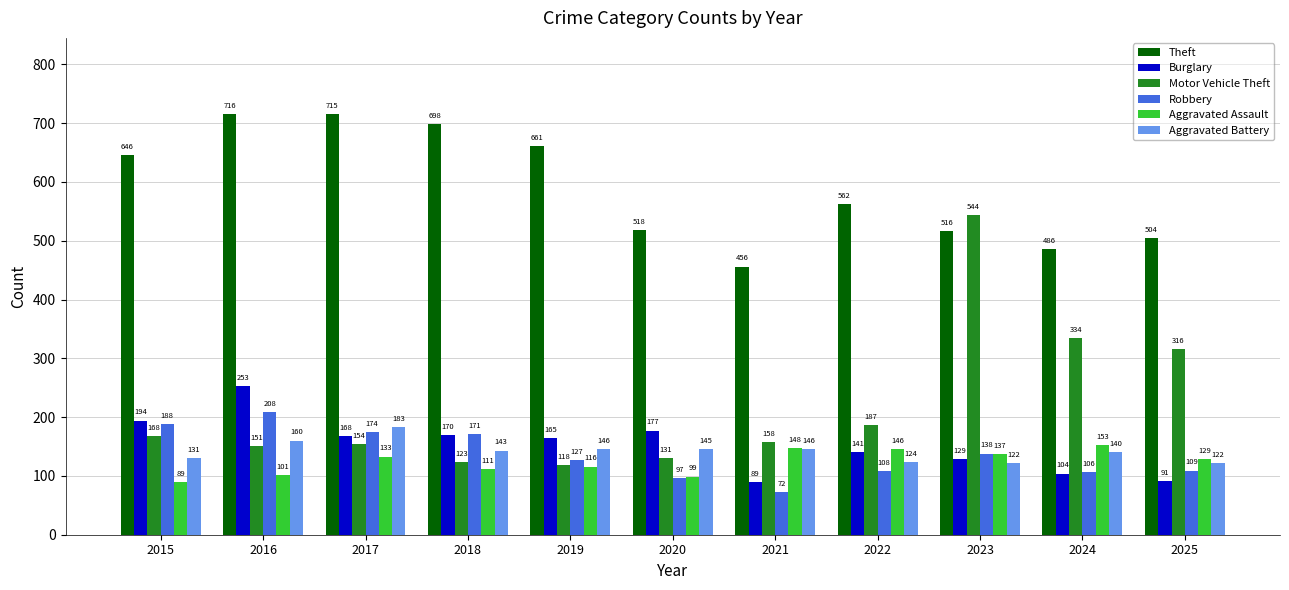

Is the value of Burglary at 2024 greater than the value of Motor Vehicle Theft at 2015?

No